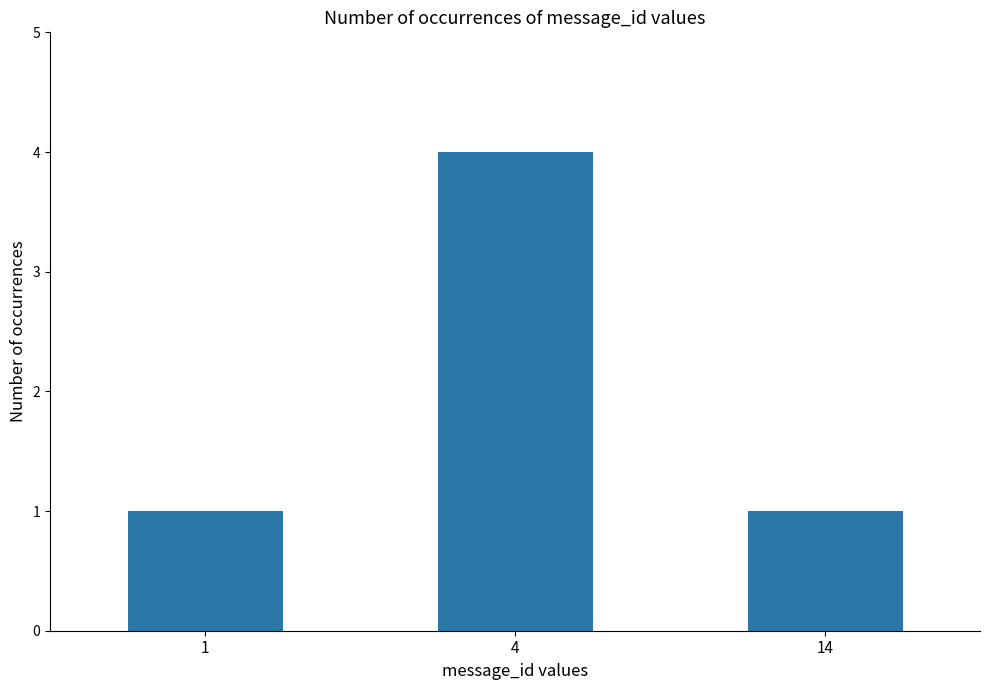

What is the difference between the maximum and minimum values?

3